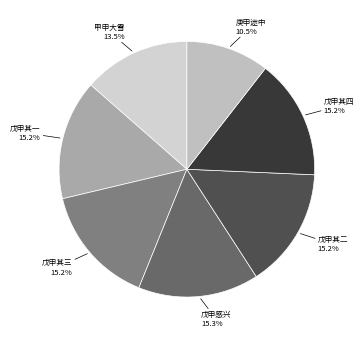

To the nearest percent, what is the difference between the largest and smallest slice percentages?

5%